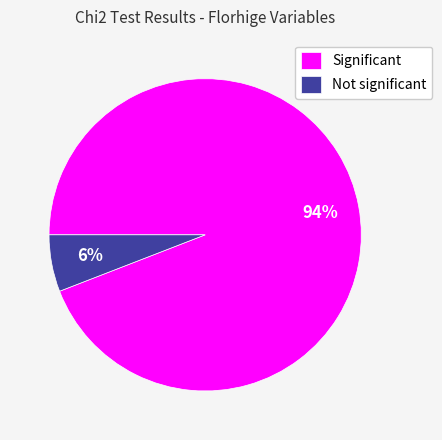

To the nearest percent, what is the difference between the largest and smallest slice percentages?

88%